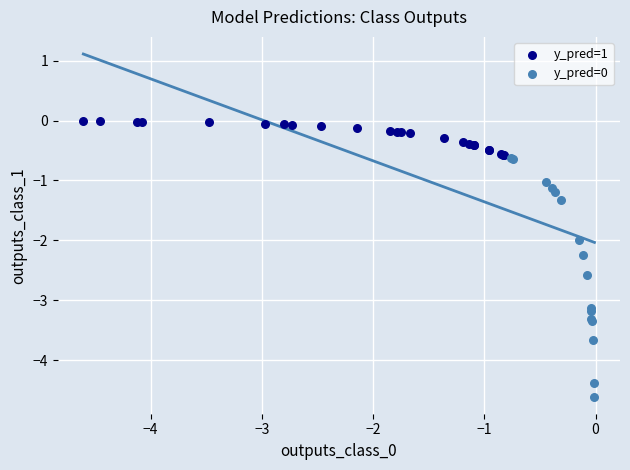

Which series contains the highest Y value?

y_pred=1